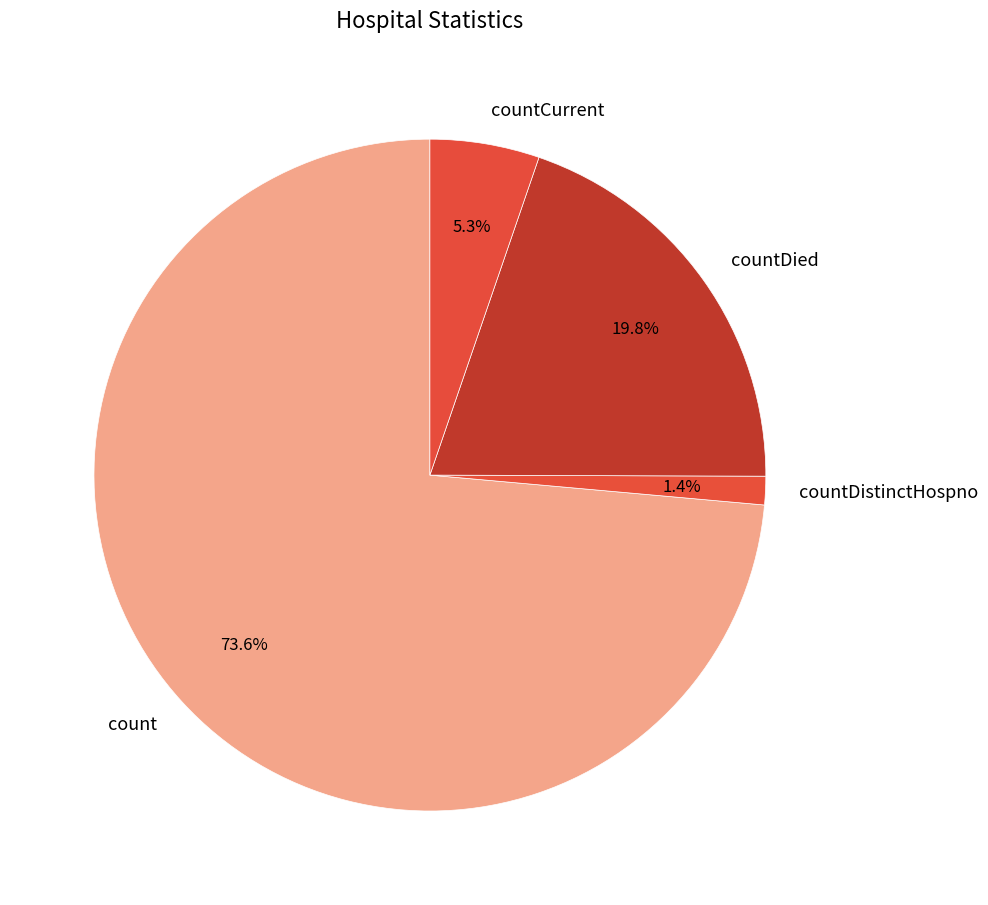

Which slice is the smallest?

countDistinctHospno